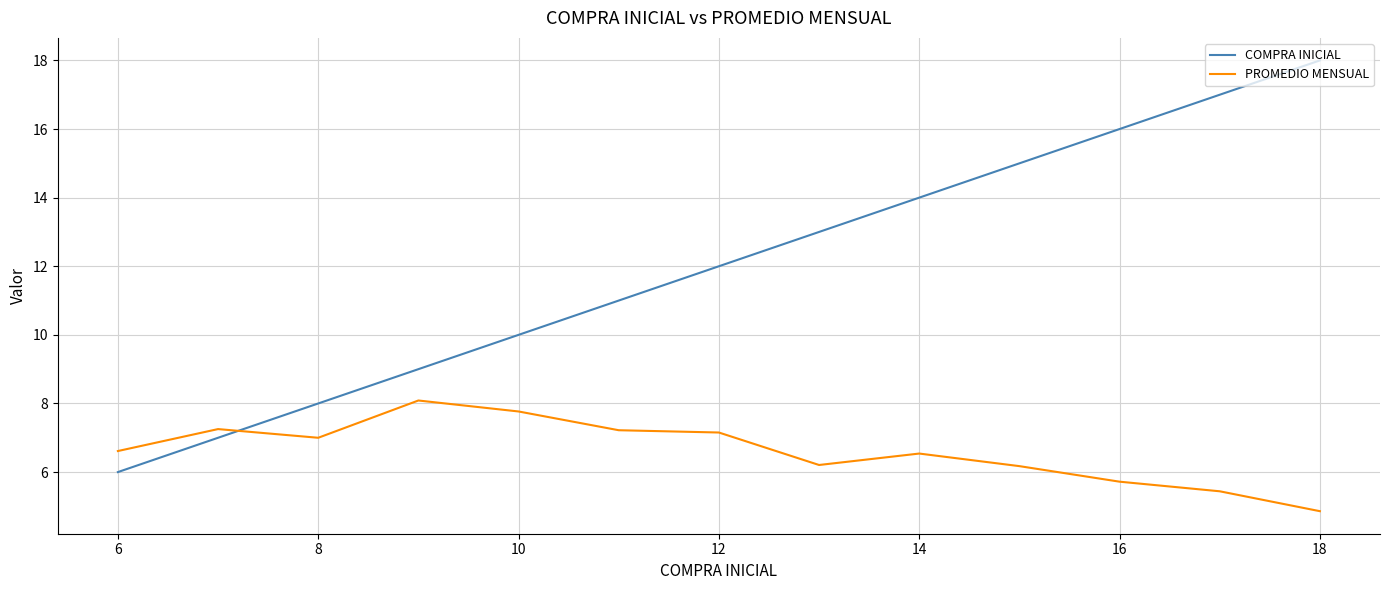

Rank the series by their maximum value, from lowest to highest.

PROMEDIO MENSUAL, COMPRA INICIAL